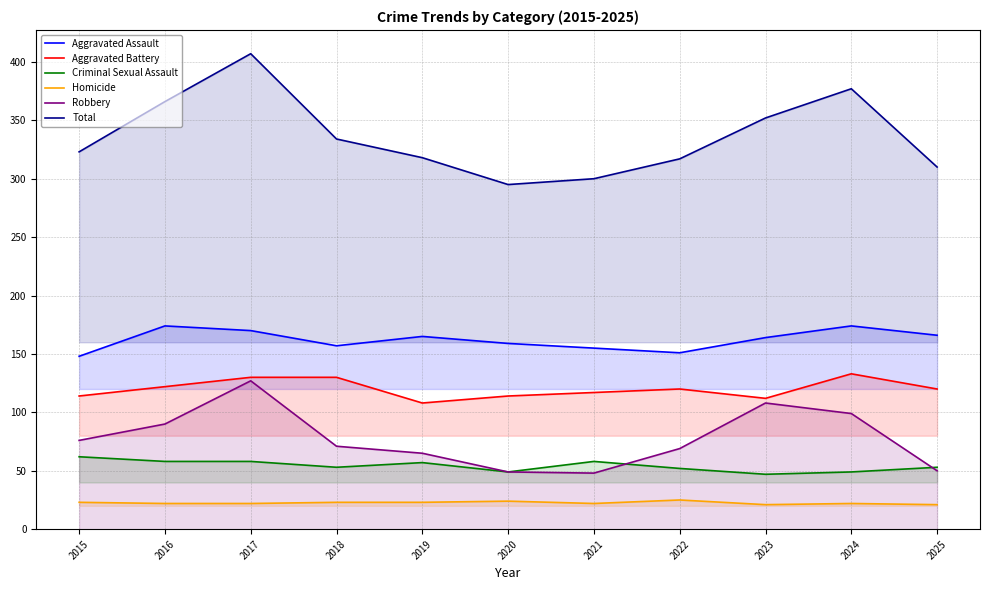

At how many categories does at least one series exceed 43?

11